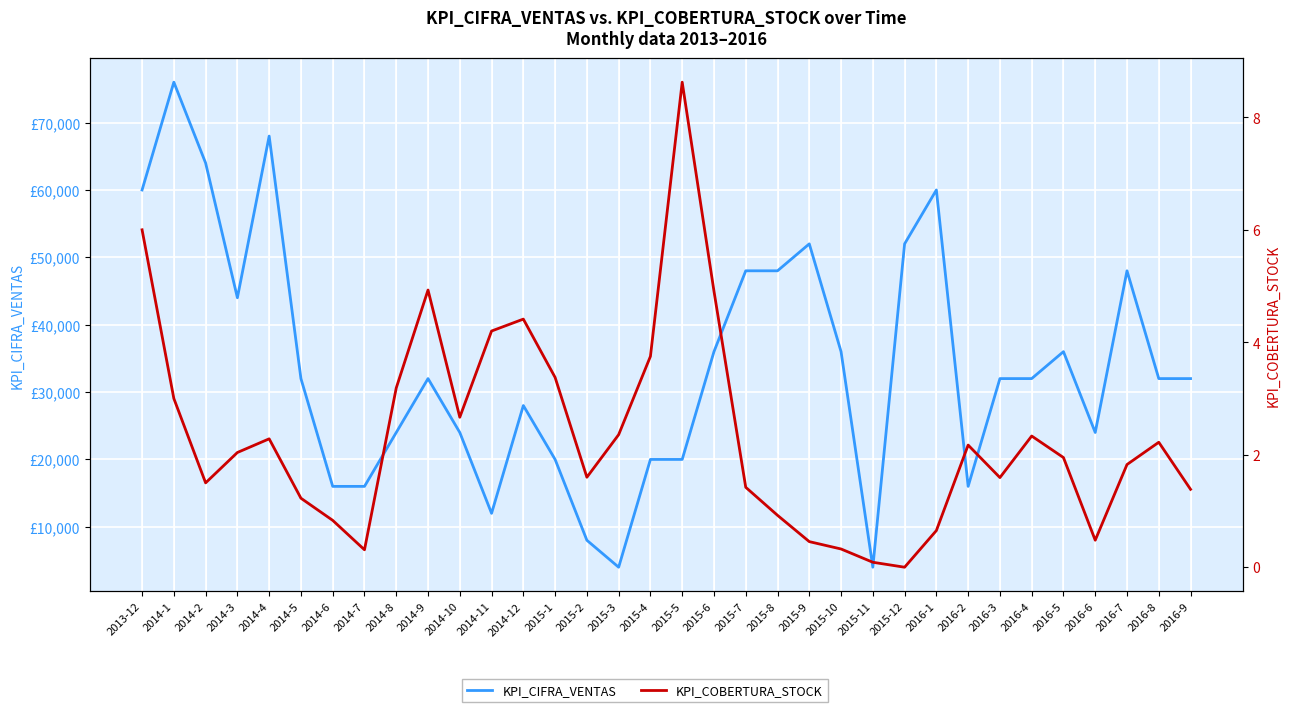

At which label does KPI_COBERTURA_STOCK first exceed 2?

2013-12